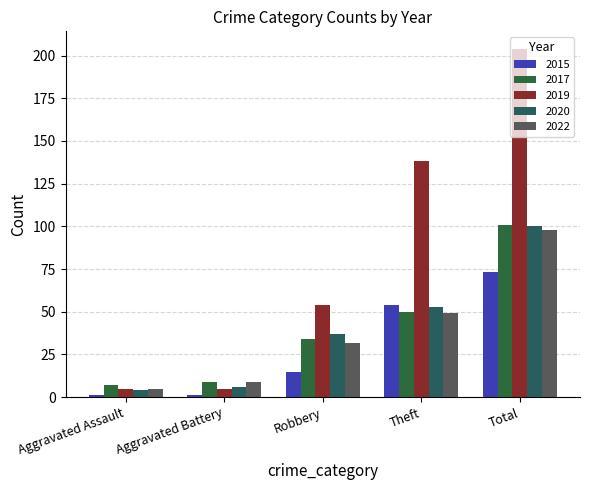

At which category is the sum across all series the highest?

Total